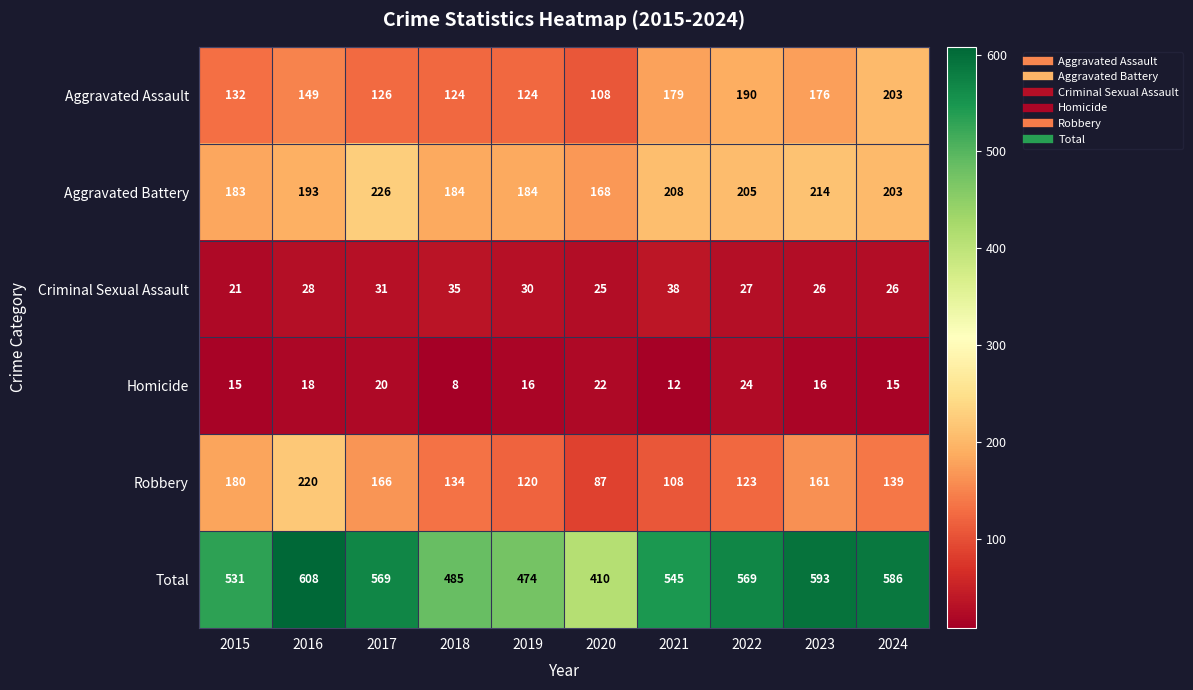

Which series has the largest total across all categories?

Total